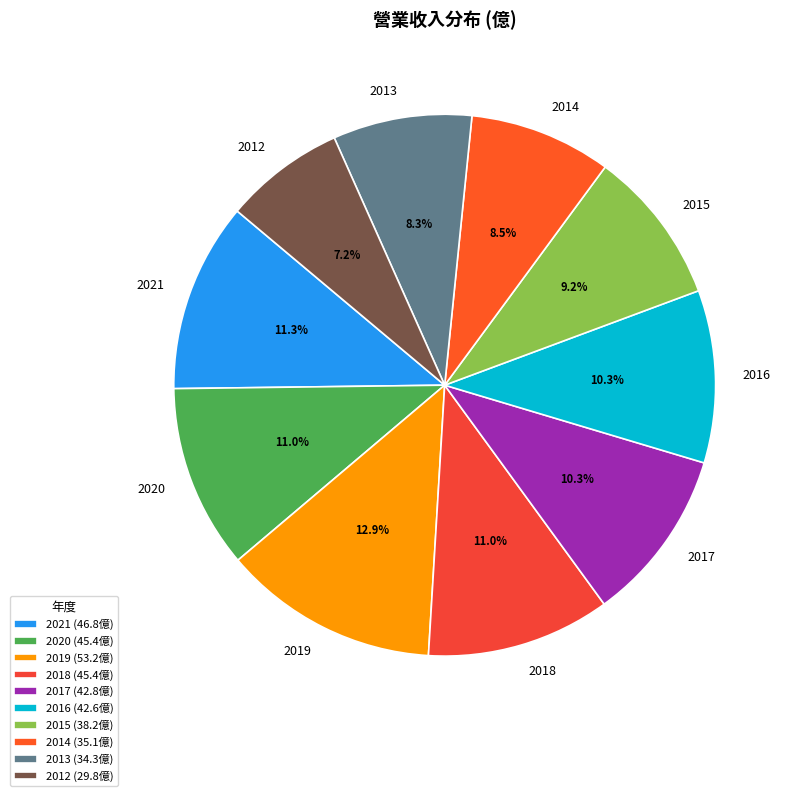

The 2017 slice represents 21% of the pie. True or false?

False